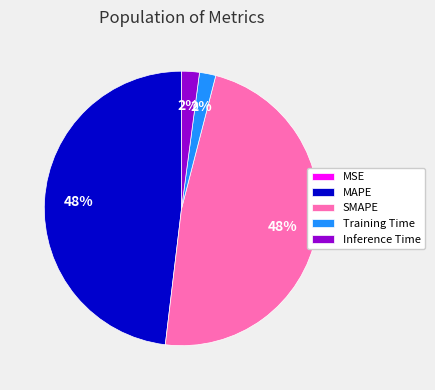

Is it true that MAPE is 48% of the pie?

True